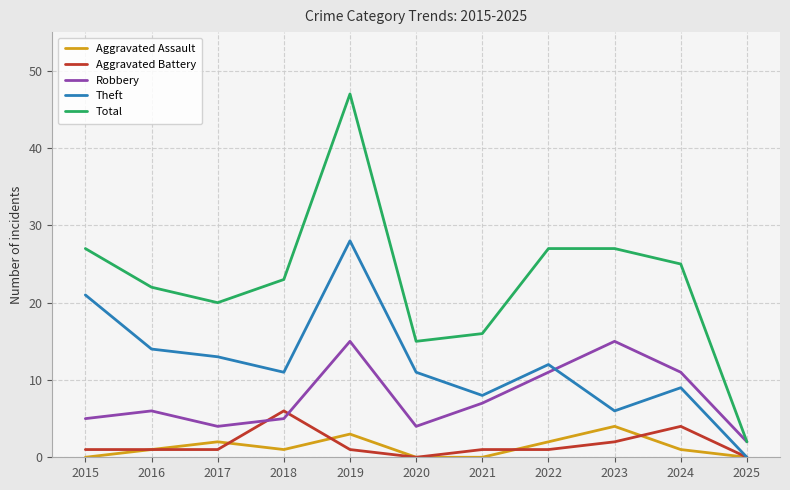

Which series has the largest range (max minus min)?

Total